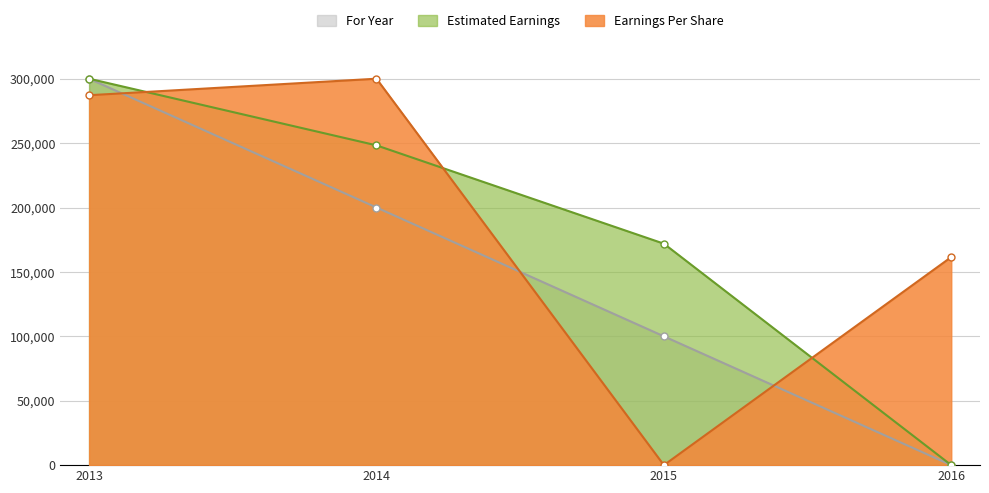

What is the approximate value of Earnings Per Share at 2014?

300000.0